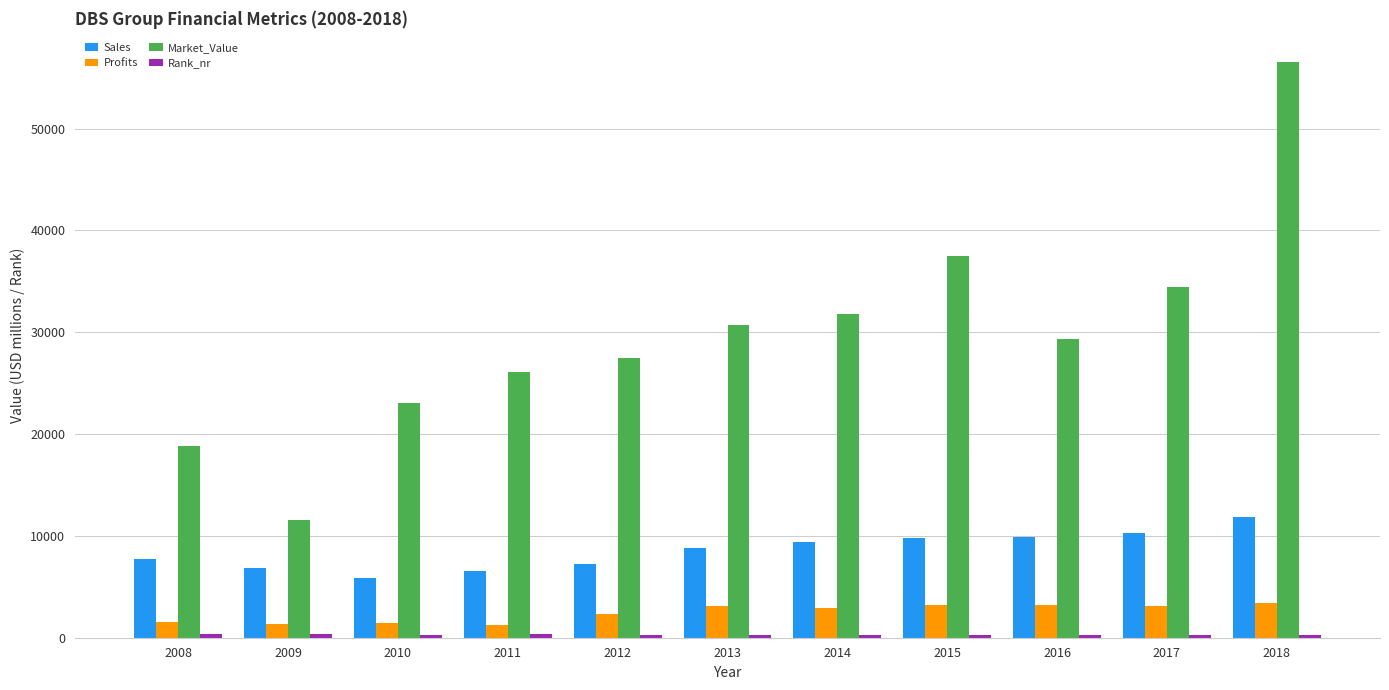

The value of Profits at 2010 is 1450.0. True or false?

True